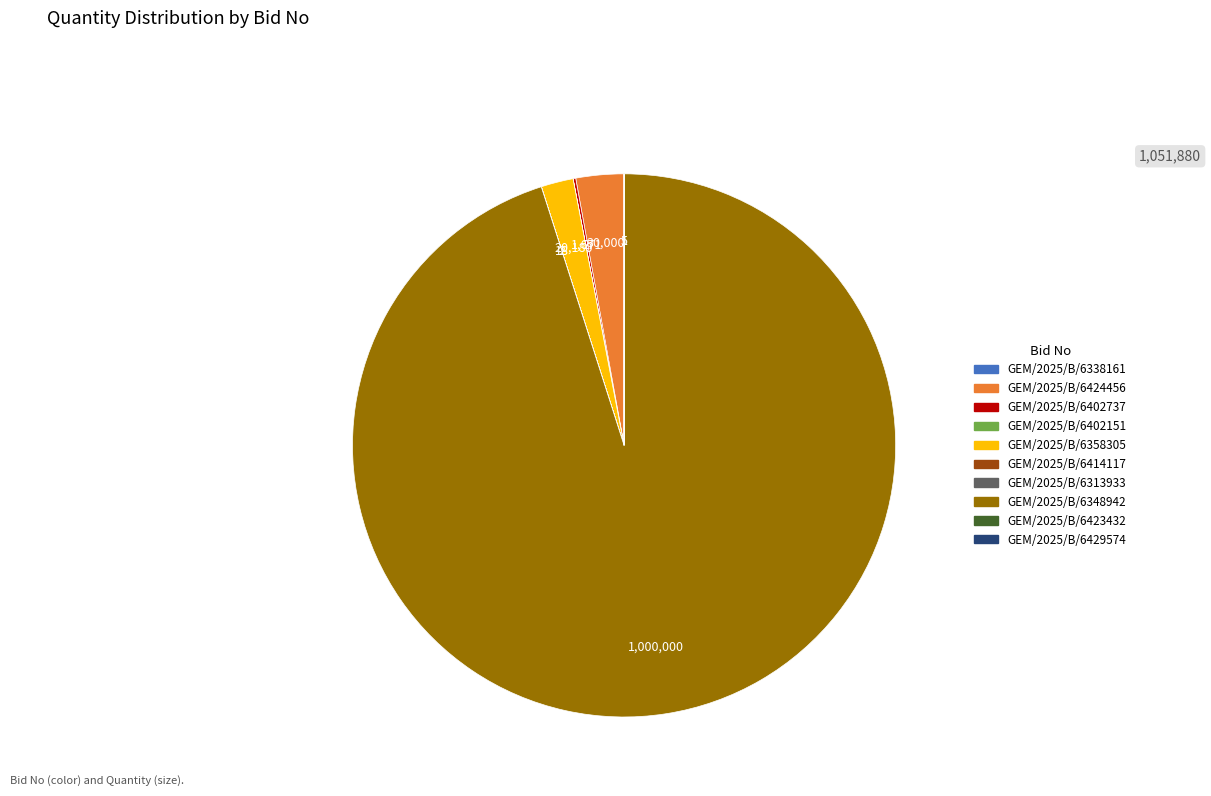

Does any single category account for the majority?

Yes